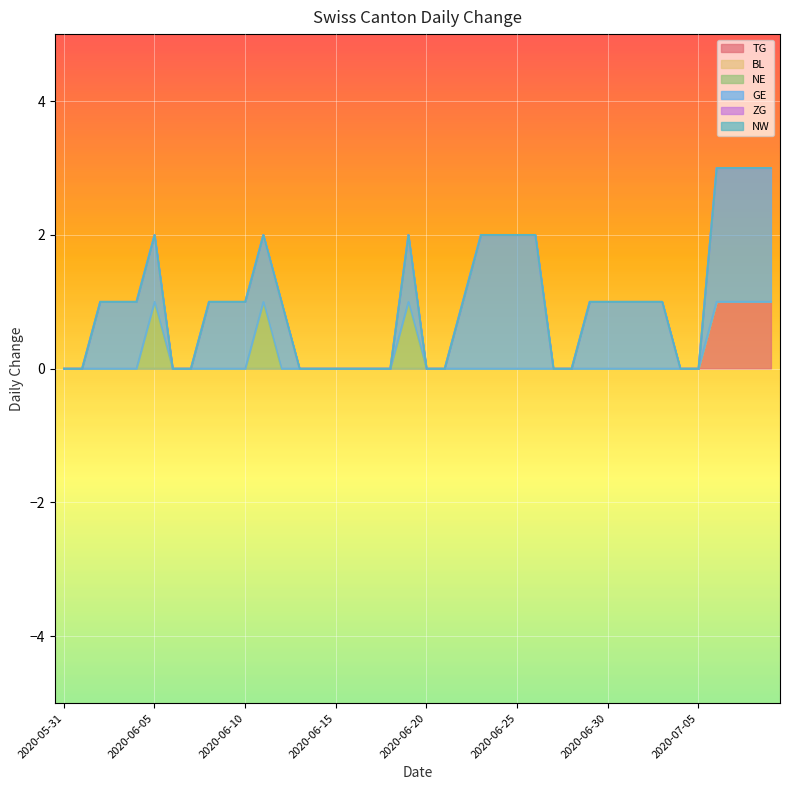

At 2020-06-02, list the series in order from smallest to largest.

TG, BL, NE, ZG, NW, GE